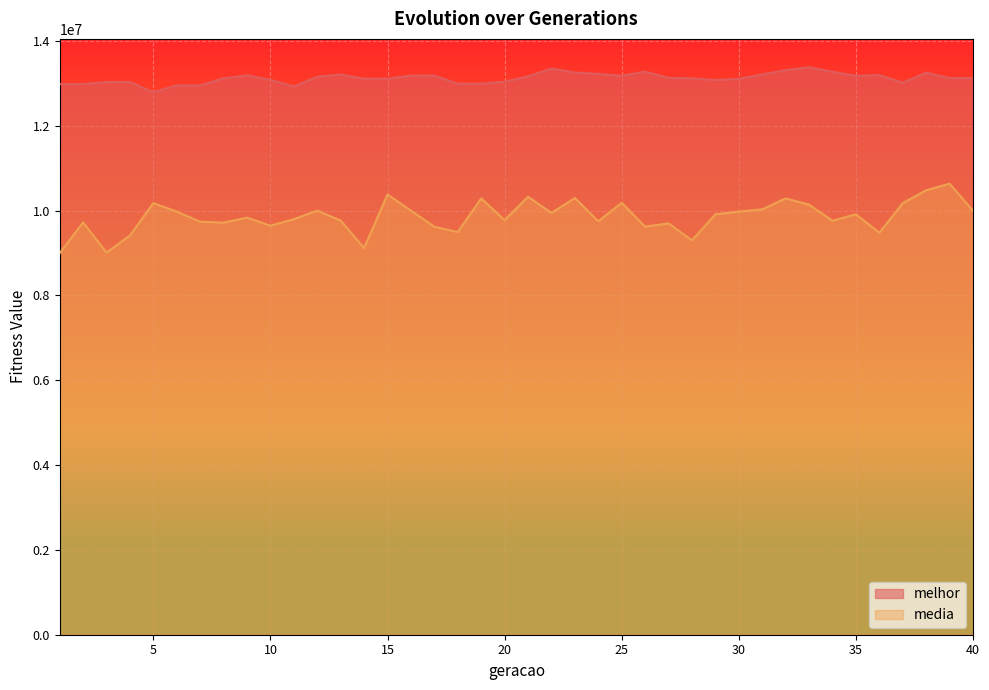

Is the value of melhor at 40 greater than the value of media at 7?

Yes